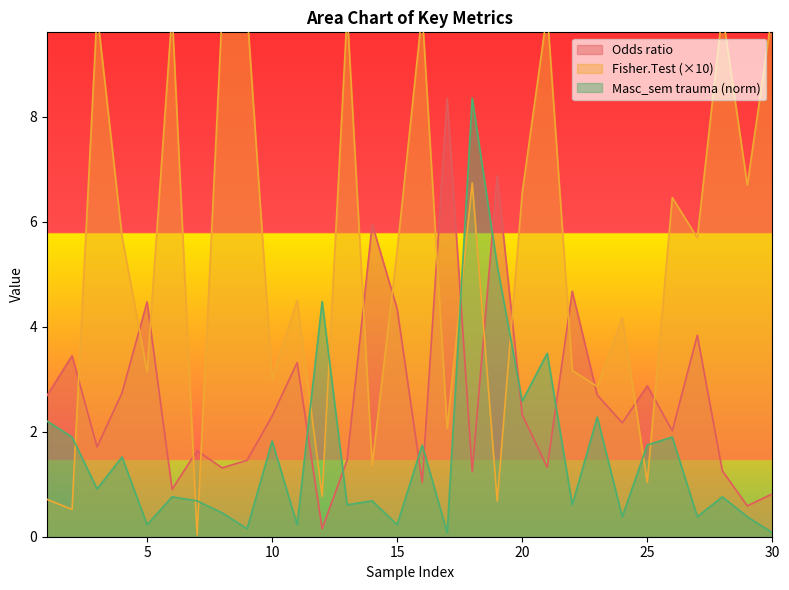

Is the value of Fisher.Test at 18 greater than the value of Masc_sem trauma at 27?

Yes